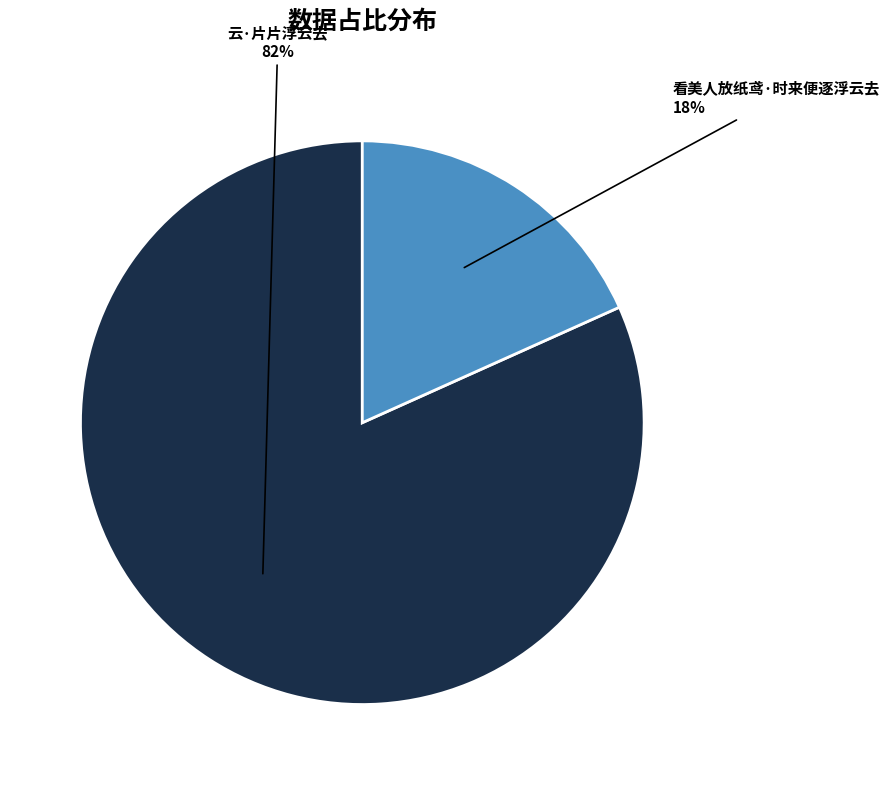

To the nearest percent, what is the average slice percentage?

50%